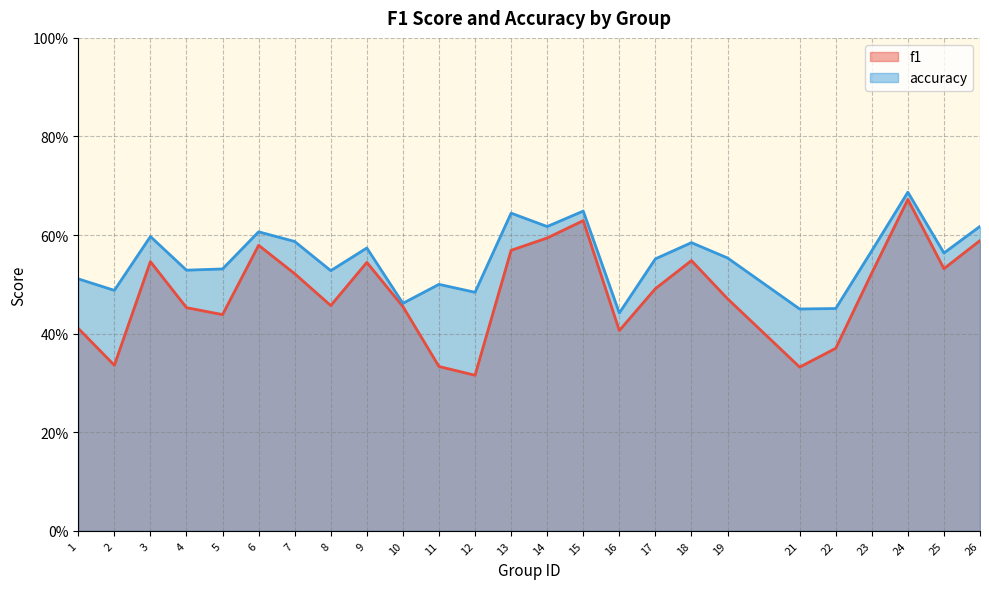

Reading left to right, extract all data points from this chart.

f1: 0.4	0.3	0.5	0.5	0.4	0.6	0.5	0.5	0.5	0.5	0.3	0.3	0.6	0.6	0.6	0.4	0.5	0.5	0.5	0.3	0.4	0.5	0.7	0.5	0.6
accuracy: 0.5	0.5	0.6	0.5	0.5	0.6	0.6	0.5	0.6	0.5	0.5	0.5	0.6	0.6	0.6	0.4	0.6	0.6	0.6	0.5	0.5	0.6	0.7	0.6	0.6